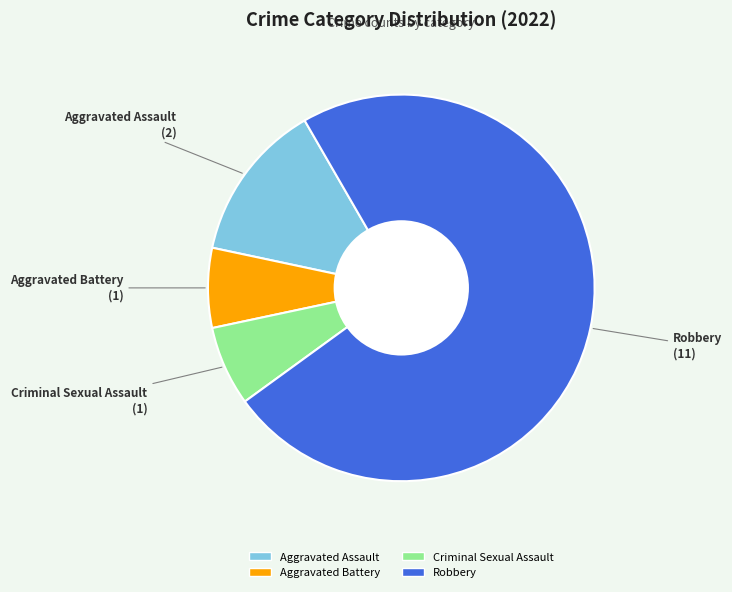

Is it true that Robbery is 60% of the pie?

False